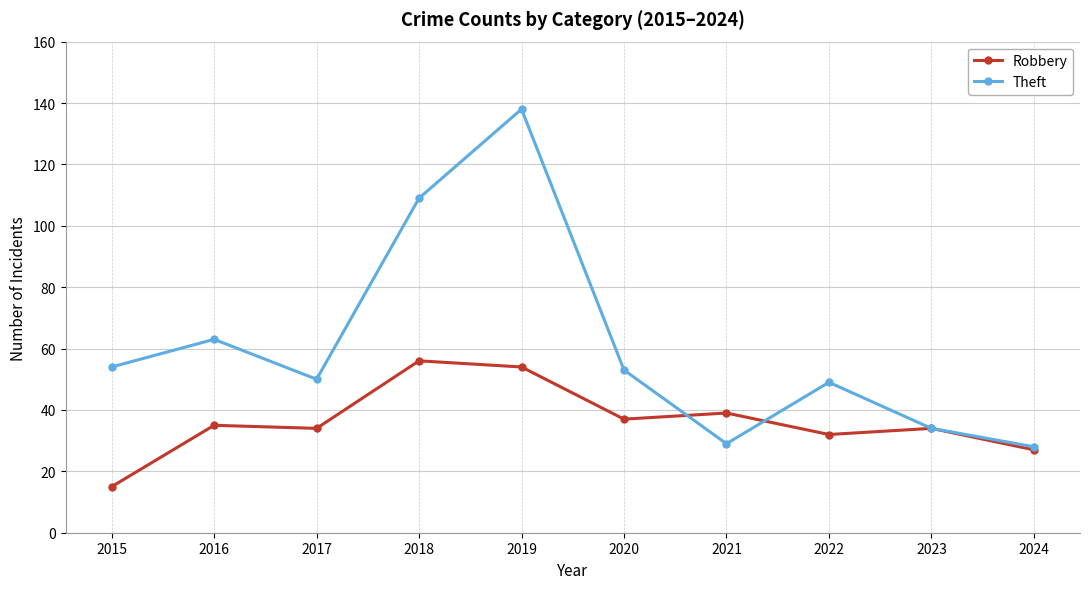

True or false: Robbery has more than 0 points higher than both neighbors.

True